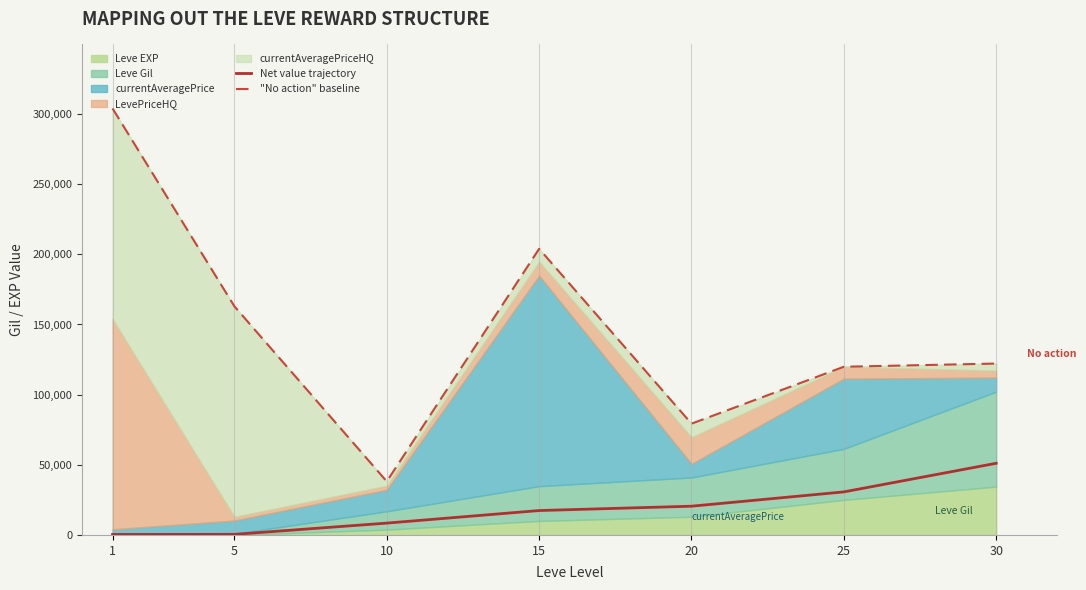

At which category is the sum across all series the highest?

1